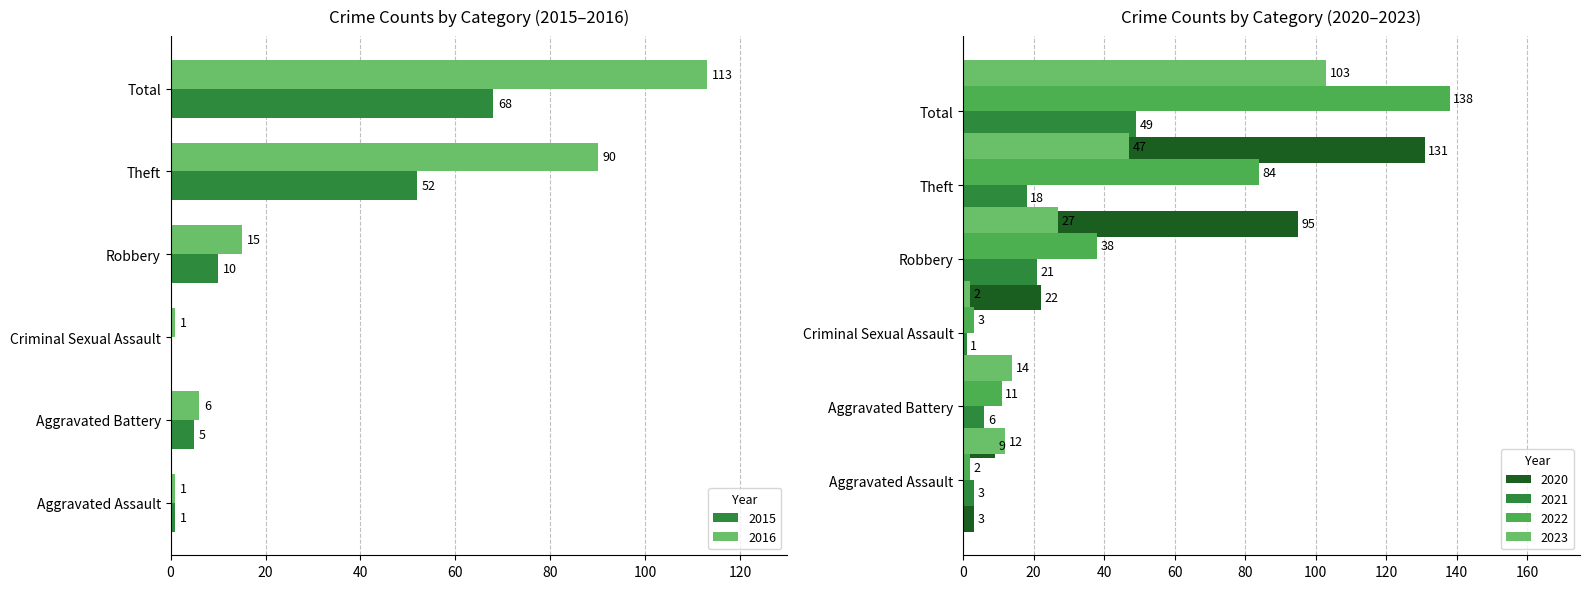

At how many categories does at least one series exceed 117?

1